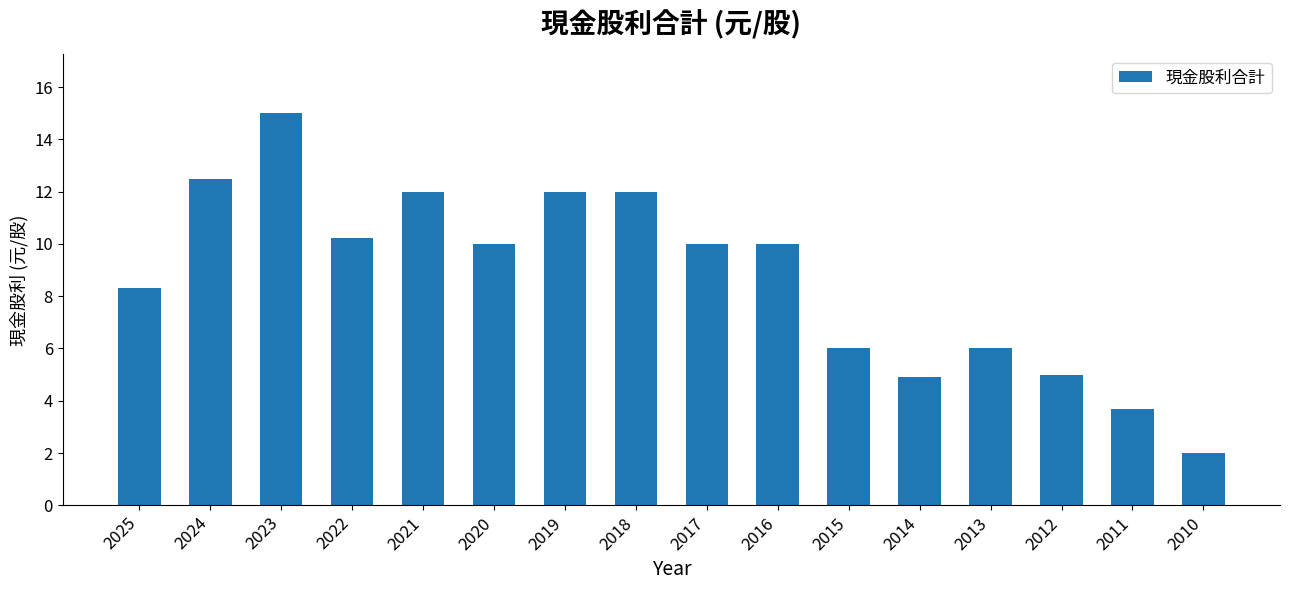

What is the sum of the values at 2012 and 2023?

20.0